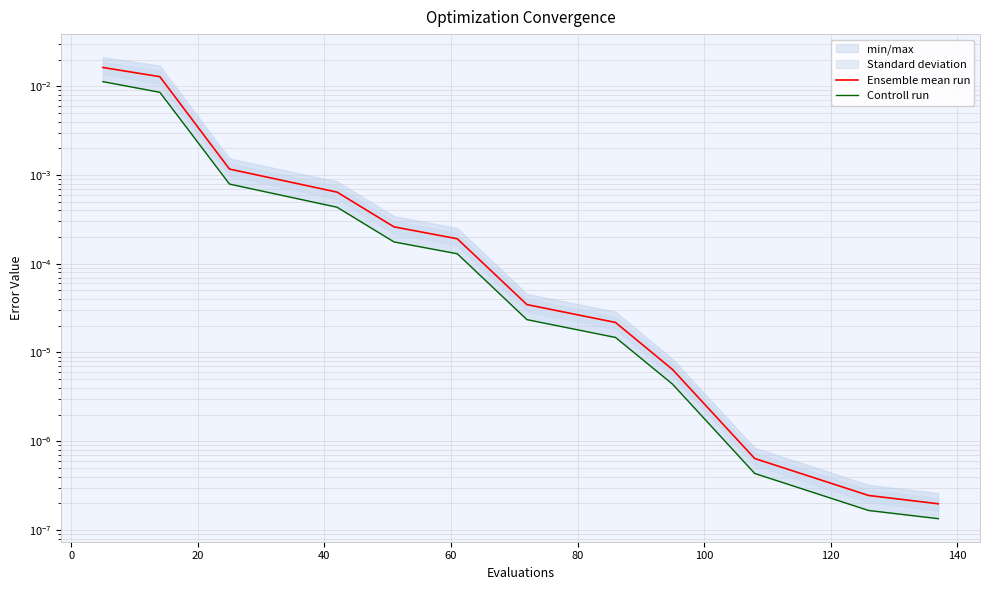

How many lines are shown in the chart?

2